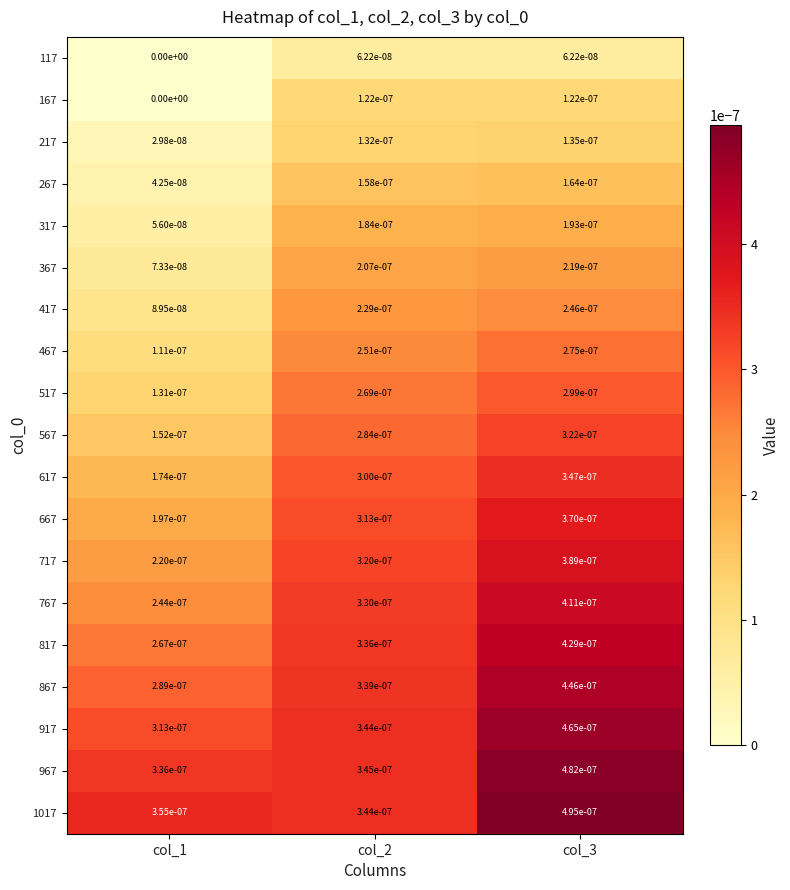

The 267 series shows 0.0 at col_3. True or false?

True